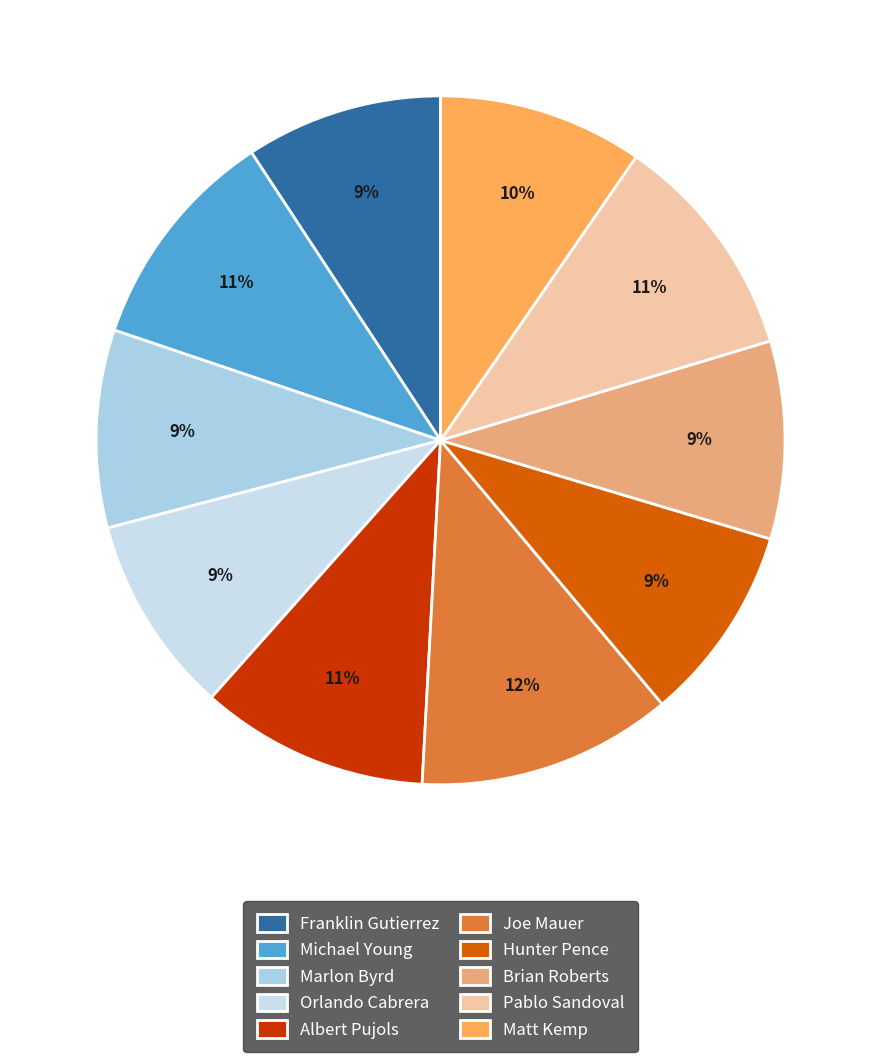

Count the number of slices in the pie.

10